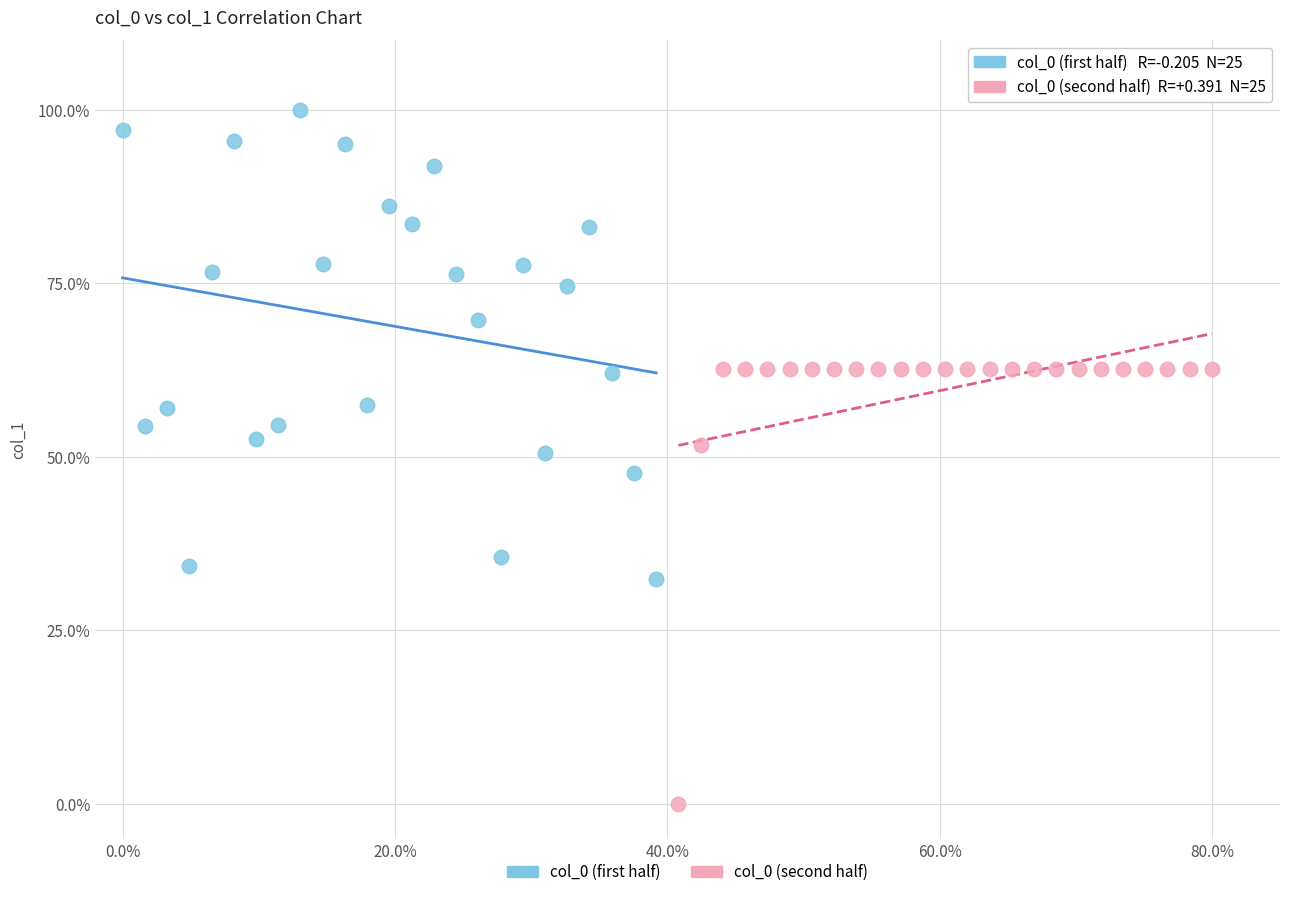

Which series contains the highest Y value?

col_0 (first half)